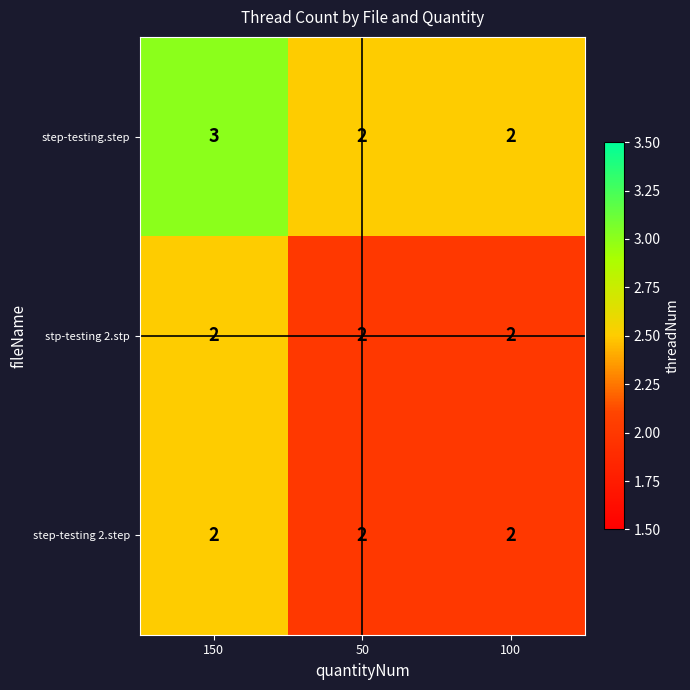

Count the number of data series in this chart.

3